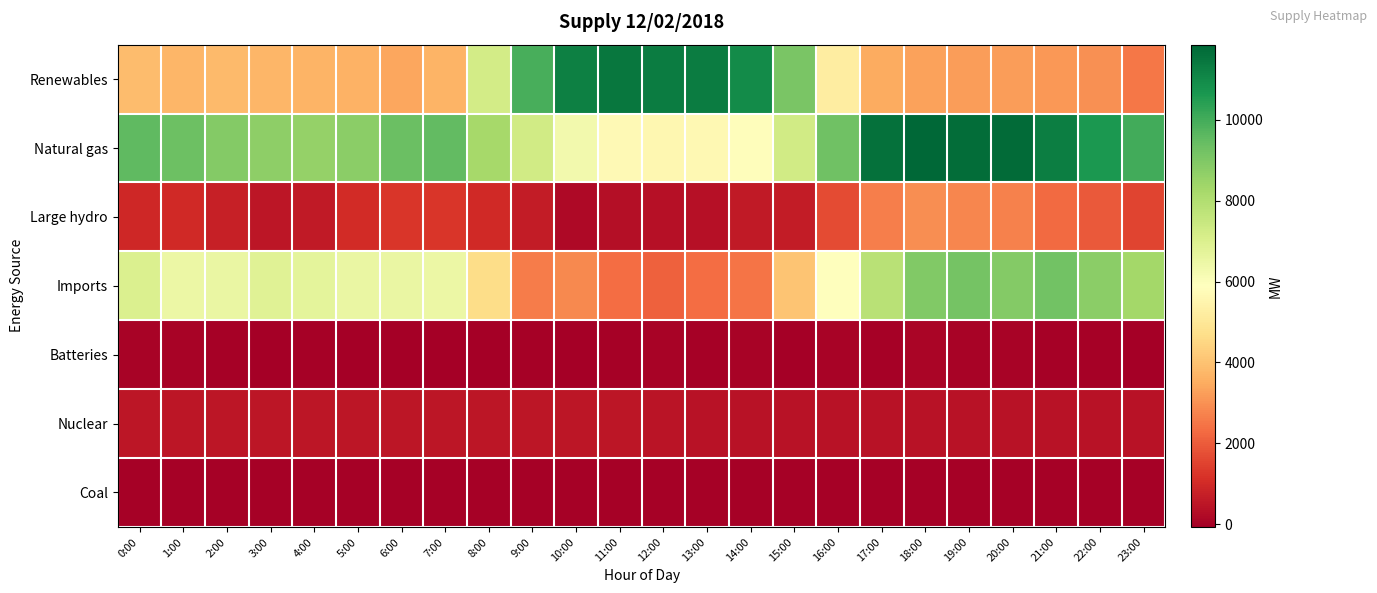

Reading left to right, what are all the values shown in this chart?

Renewables: 0:00=3874	1:00=3744	2:00=3804	3:00=3722	4:00=3660	5:00=3657	6:00=3382	7:00=3665	8:00=7209	9:00=9948	10:00=11217	11:00=11455	12:00=11324	13:00=11335	14:00=10947	15:00=9079	16:00=5213	17:00=3505	18:00=3314	19:00=3235	20:00=3197	21:00=3100	22:00=2963	23:00=2520
Natural gas: 0:00=9549	1:00=9318	2:00=8910	3:00=8692	4:00=8578	5:00=8777	6:00=9369	7:00=9500	8:00=8265	9:00=7274	10:00=6297	11:00=5664	12:00=5608	13:00=5652	14:00=5840	15:00=7267	16:00=9283	17:00=11586	18:00=11860	19:00=11710	20:00=11740	21:00=11265	22:00=10638	23:00=10039
Large hydro: 0:00=943	1:00=986	2:00=763	3:00=506	4:00=603	5:00=1003	6:00=1238	7:00=1266	8:00=958	9:00=661	10:00=206	11:00=309	12:00=363	13:00=362	14:00=594	15:00=657	16:00=1697	17:00=2635	18:00=2949	19:00=2816	20:00=2699	21:00=2264	22:00=1947	23:00=1543
Imports: 0:00=7001	1:00=6474	2:00=6535	3:00=6857	4:00=6732	5:00=6528	6:00=6533	7:00=6484	8:00=4662	9:00=2630	10:00=2840	11:00=2327	12:00=2107	13:00=2344	14:00=2473	15:00=4056	16:00=5860	17:00=7828	18:00=8955	19:00=9183	20:00=8892	21:00=9227	22:00=8766	23:00=8288
Batteries: 0:00=29	1:00=63	2:00=-11	3:00=-29	4:00=-1	5:00=-38	6:00=-69	7:00=-43	8:00=-65	9:00=-22	10:00=-54	11:00=-17	12:00=35	13:00=-6	14:00=69	15:00=-40	16:00=30	17:00=1	18:00=78	19:00=37	20:00=29	21:00=2	22:00=-22	23:00=-28
Nuclear: 0:00=505	1:00=508	2:00=506	3:00=496	4:00=498	5:00=494	6:00=497	7:00=497	8:00=497	9:00=501	10:00=499	11:00=498	12:00=472	13:00=437	14:00=433	15:00=420	16:00=417	17:00=422	18:00=420	19:00=421	20:00=422	21:00=423	22:00=425	23:00=425
Coal: 0:00=16	1:00=17	2:00=17	3:00=18	4:00=18	5:00=18	6:00=19	7:00=18	8:00=21	9:00=19	10:00=20	11:00=20	12:00=18	13:00=18	14:00=21	15:00=21	16:00=20	17:00=20	18:00=18	19:00=18	20:00=17	21:00=19	22:00=18	23:00=19